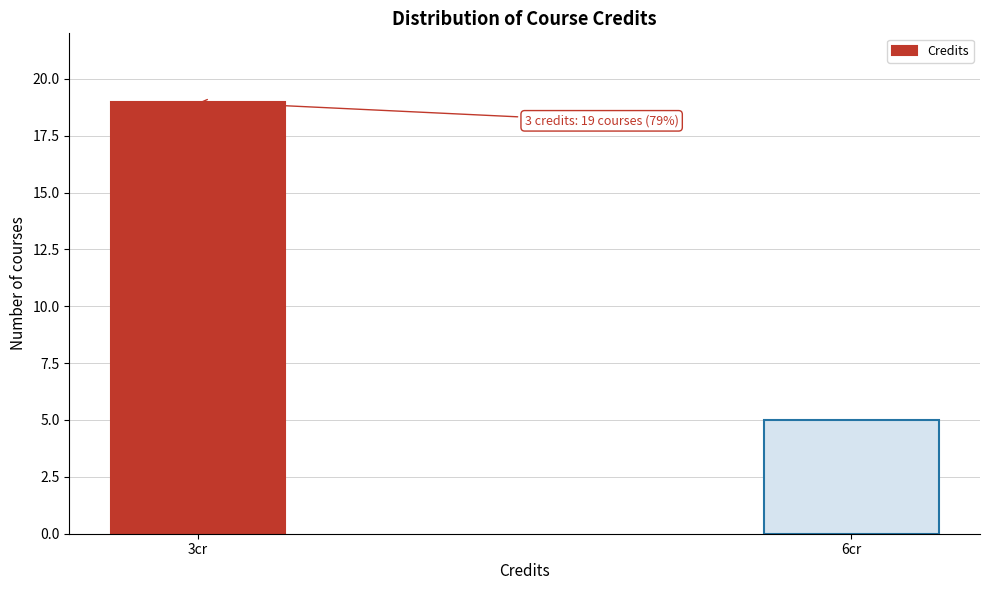

Reading left to right, list all the values displayed in this chart.

19	5